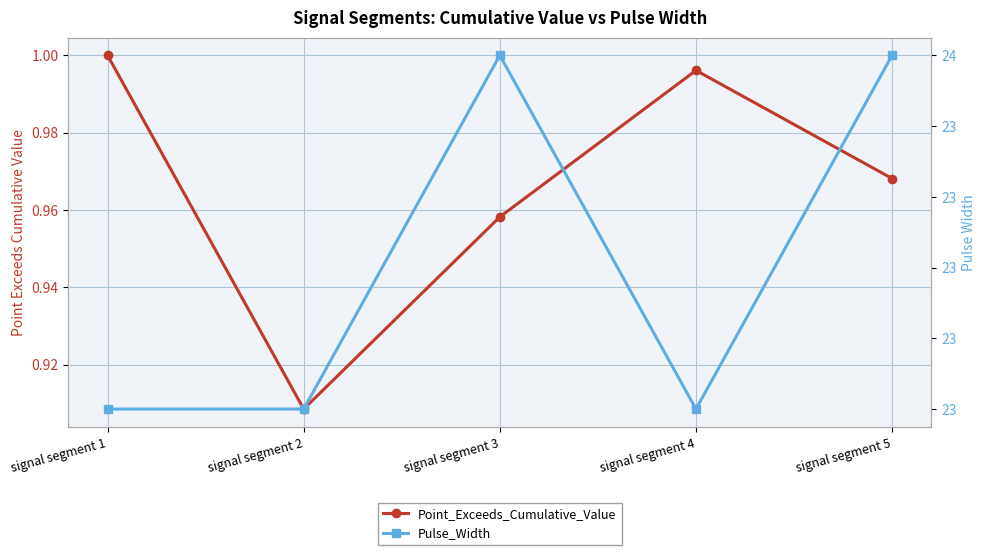

How many interior local valleys does the Point_Exceeds_Cumulative_Value series have?

1